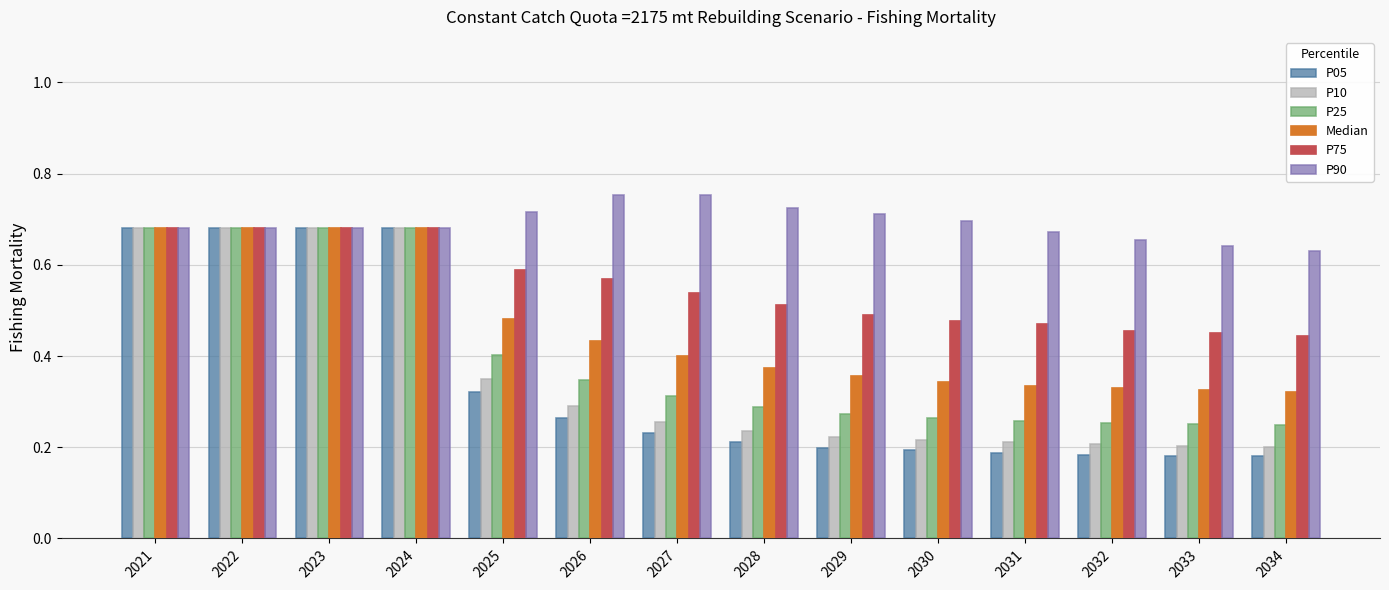

Does the chart contain any negative values?

No